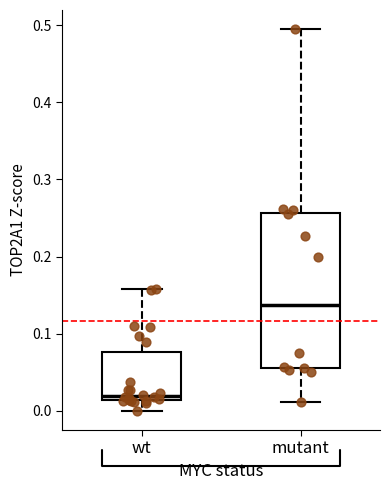

Where is the upper edge of the box for mutant on the y-axis? The values are not printed on the chart, so give them approximately, as read against the axis.

0.26